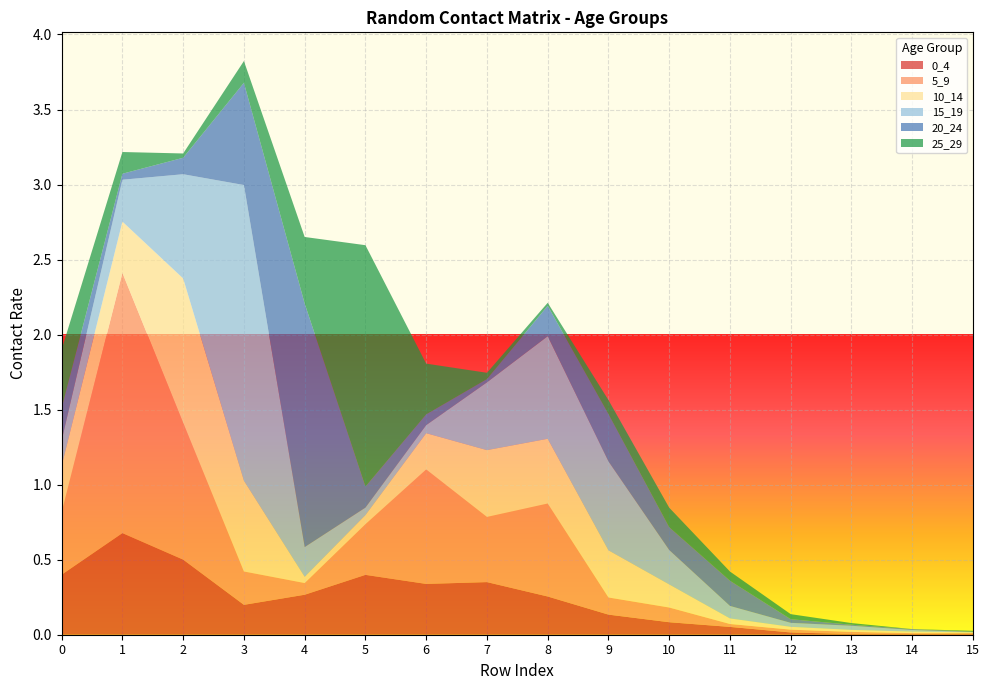

Reading left to right, transcribe all the data shown in this chart.

0_4: 0.4	0.7	0.5	0.2	0.3	0.4	0.3	0.4	0.3	0.1	0.1	0.1	0.0	0.0	0.0	0.0
5_9: 0.4	1.7	0.9	0.2	0.1	0.3	0.8	0.4	0.6	0.1	0.1	0.0	0.0	0.0	0.0	0.0
10_14: 0.3	0.3	1.0	0.6	0.0	0.1	0.2	0.4	0.4	0.3	0.2	0.0	0.0	0.0	0.0	0.0
15_19: 0.2	0.3	0.7	2.0	0.2	0.0	0.1	0.5	0.7	0.6	0.2	0.1	0.0	0.0	0.0	0.0
20_24: 0.2	0.0	0.1	0.7	1.6	0.1	0.1	0.0	0.2	0.3	0.2	0.2	0.0	0.0	0.0	0.0
25_29: 0.4	0.1	0.0	0.1	0.4	1.6	0.3	0.0	0.0	0.1	0.1	0.1	0.0	0.0	0.0	0.0